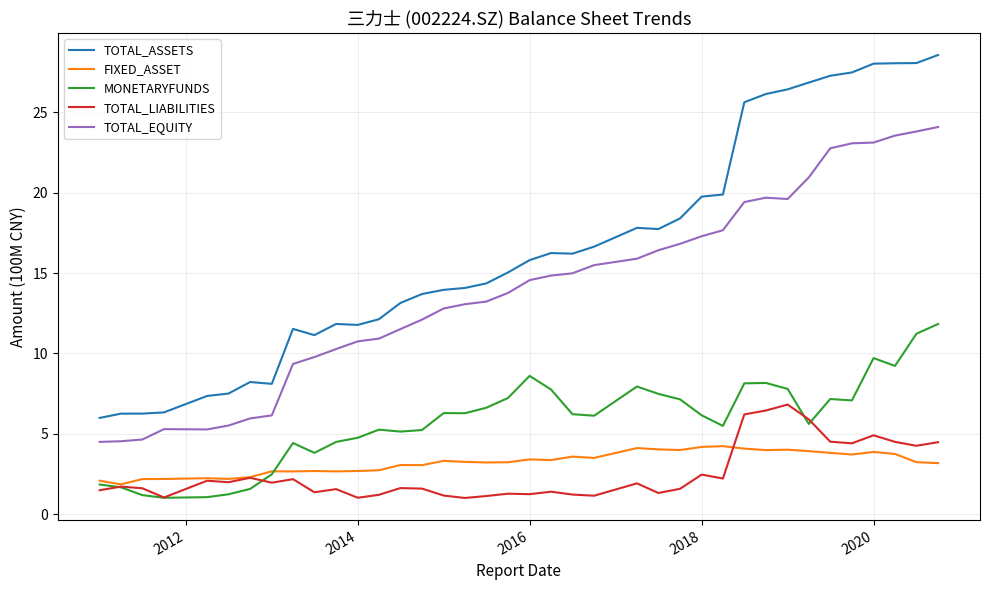

What is the difference between the maximum and minimum values in the TOTAL_EQUITY series?

19.6